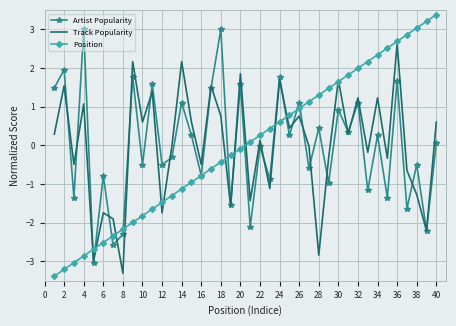

What is the greatest value displayed?

3.4